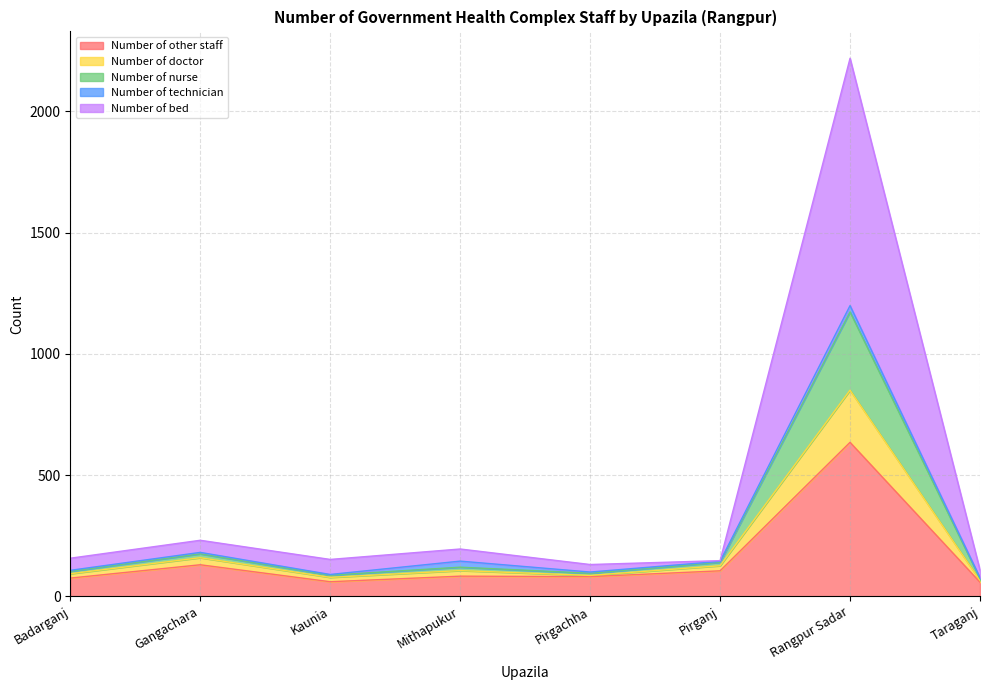

What is the label of the 6th point from the left?

Pirganj